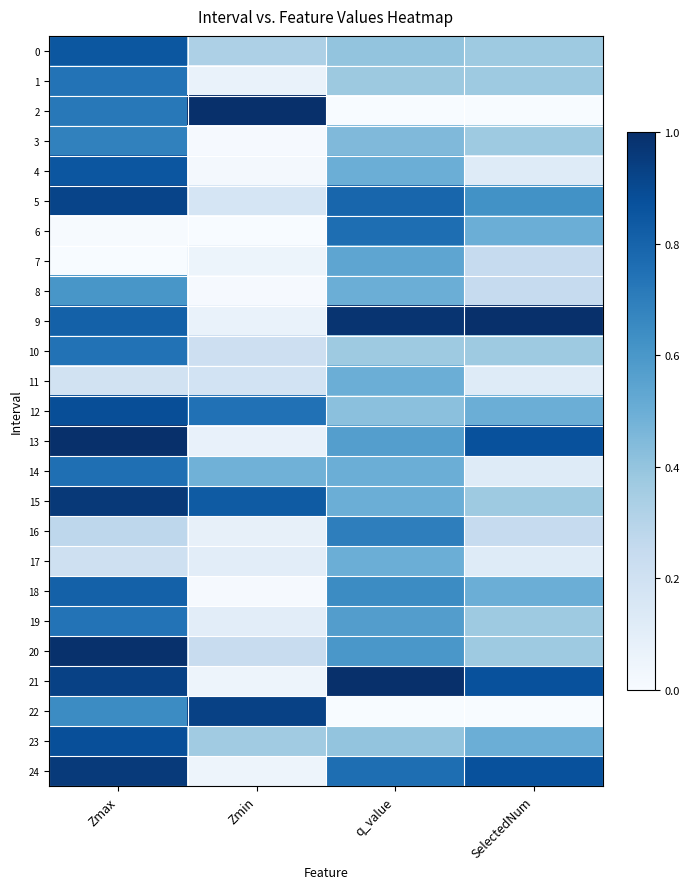

Reading left to right, list all the values displayed in this chart.

0: Zmax=0.9	Zmin=0.3	q_value=0.4	SelectedNum=0.4
1: Zmax=0.7	Zmin=0.1	q_value=0.4	SelectedNum=0.4
2: Zmax=0.7	Zmin=1.0	q_value=0.0	SelectedNum=0.0
3: Zmax=0.7	Zmin=0.0	q_value=0.4	SelectedNum=0.4
4: Zmax=0.9	Zmin=0.0	q_value=0.5	SelectedNum=0.1
5: Zmax=0.9	Zmin=0.2	q_value=0.8	SelectedNum=0.6
6: Zmax=0.0	Zmin=0.0	q_value=0.8	SelectedNum=0.5
7: Zmax=0.0	Zmin=0.1	q_value=0.5	SelectedNum=0.2
8: Zmax=0.6	Zmin=0.0	q_value=0.5	SelectedNum=0.2
9: Zmax=0.8	Zmin=0.1	q_value=1.0	SelectedNum=1.0
10: Zmax=0.7	Zmin=0.2	q_value=0.4	SelectedNum=0.4
11: Zmax=0.2	Zmin=0.2	q_value=0.5	SelectedNum=0.1
12: Zmax=0.9	Zmin=0.7	q_value=0.4	SelectedNum=0.5
13: Zmax=1.0	Zmin=0.1	q_value=0.6	SelectedNum=0.9
14: Zmax=0.8	Zmin=0.5	q_value=0.5	SelectedNum=0.1
15: Zmax=1.0	Zmin=0.8	q_value=0.5	SelectedNum=0.4
16: Zmax=0.3	Zmin=0.1	q_value=0.7	SelectedNum=0.2
17: Zmax=0.2	Zmin=0.1	q_value=0.5	SelectedNum=0.1
18: Zmax=0.8	Zmin=0.0	q_value=0.6	SelectedNum=0.5
19: Zmax=0.7	Zmin=0.1	q_value=0.6	SelectedNum=0.4
20: Zmax=1.0	Zmin=0.2	q_value=0.6	SelectedNum=0.4
21: Zmax=0.9	Zmin=0.0	q_value=1.0	SelectedNum=0.9
22: Zmax=0.6	Zmin=0.9	q_value=0.0	SelectedNum=0.0
23: Zmax=0.9	Zmin=0.4	q_value=0.4	SelectedNum=0.5
24: Zmax=1.0	Zmin=0.1	q_value=0.8	SelectedNum=0.9